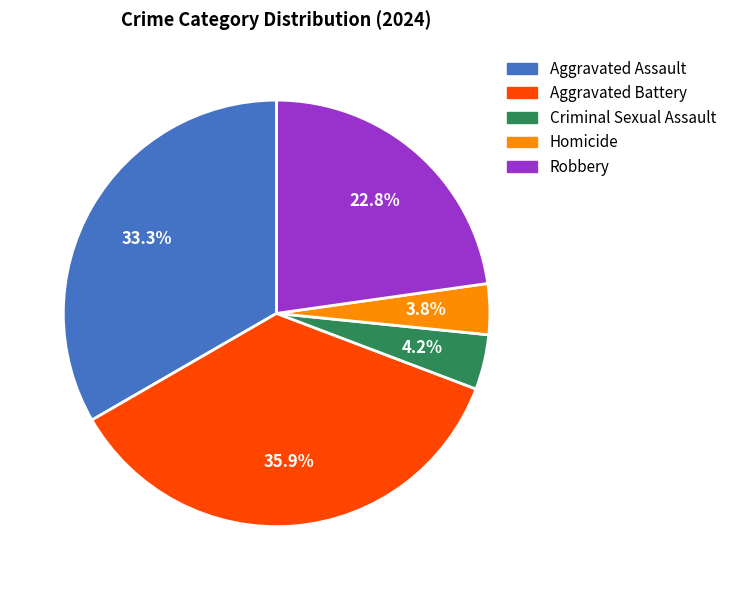

What is the largest slice in the pie chart?

Aggravated Battery